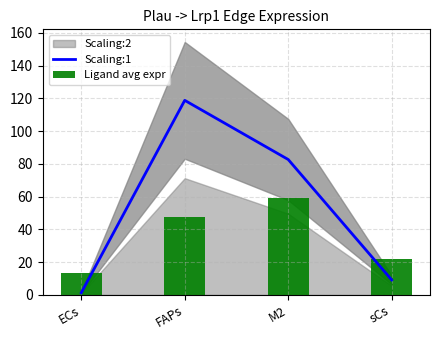

What is the label of the 3rd bar from the right?

FAPs